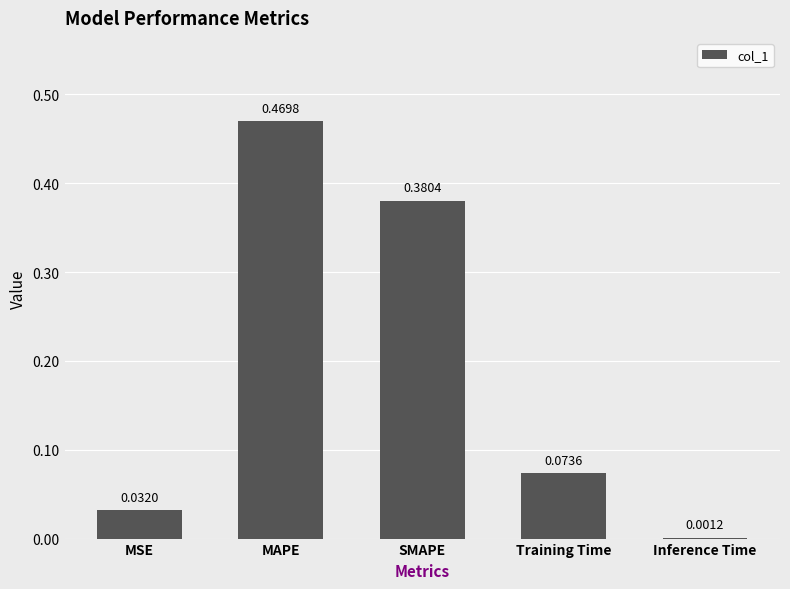

Which category has the highest value across all series?

MAPE